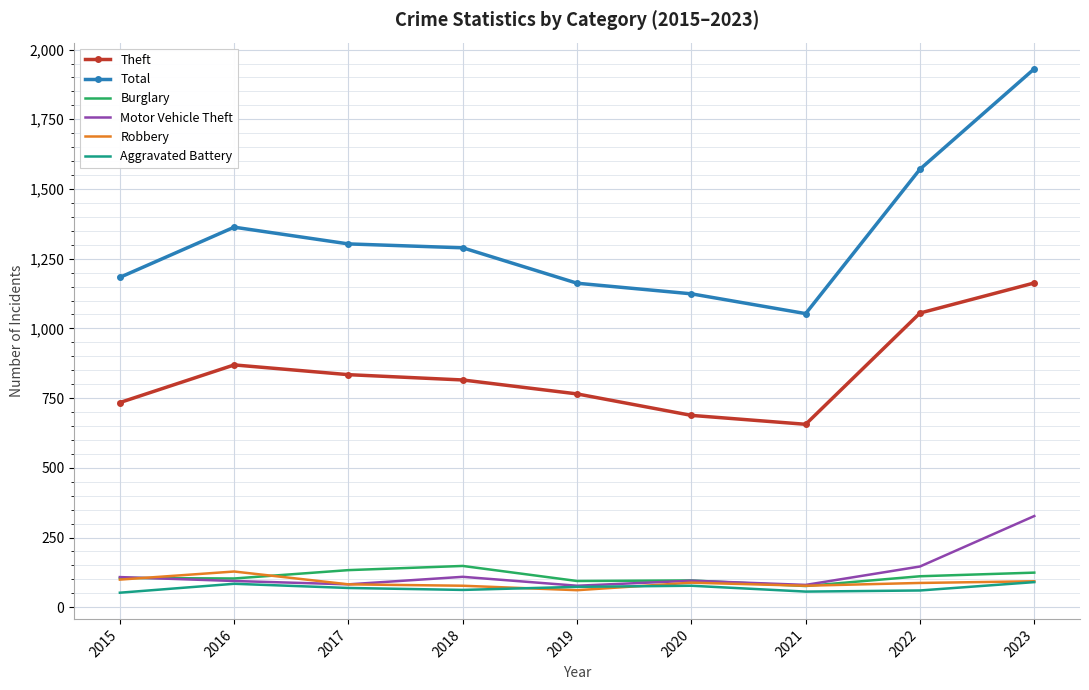

Between 2018 and 2021, which series saw the biggest shift?

Total